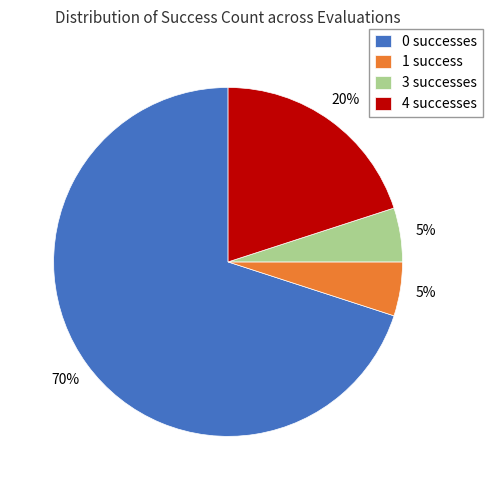

Which category accounts for the majority?

0 successes